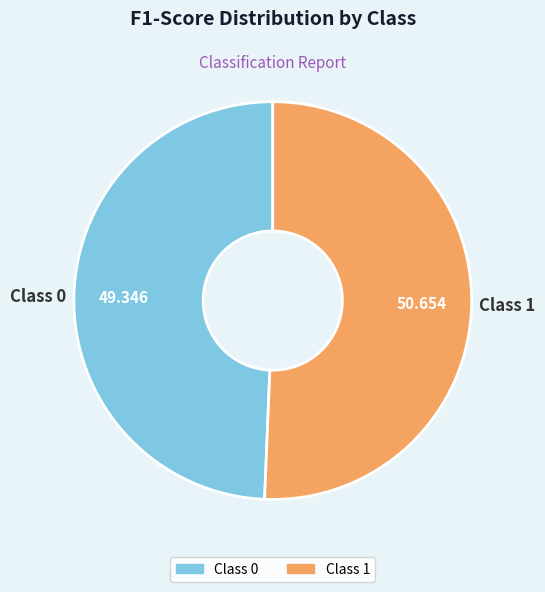

Is there a majority slice in this chart?

Yes